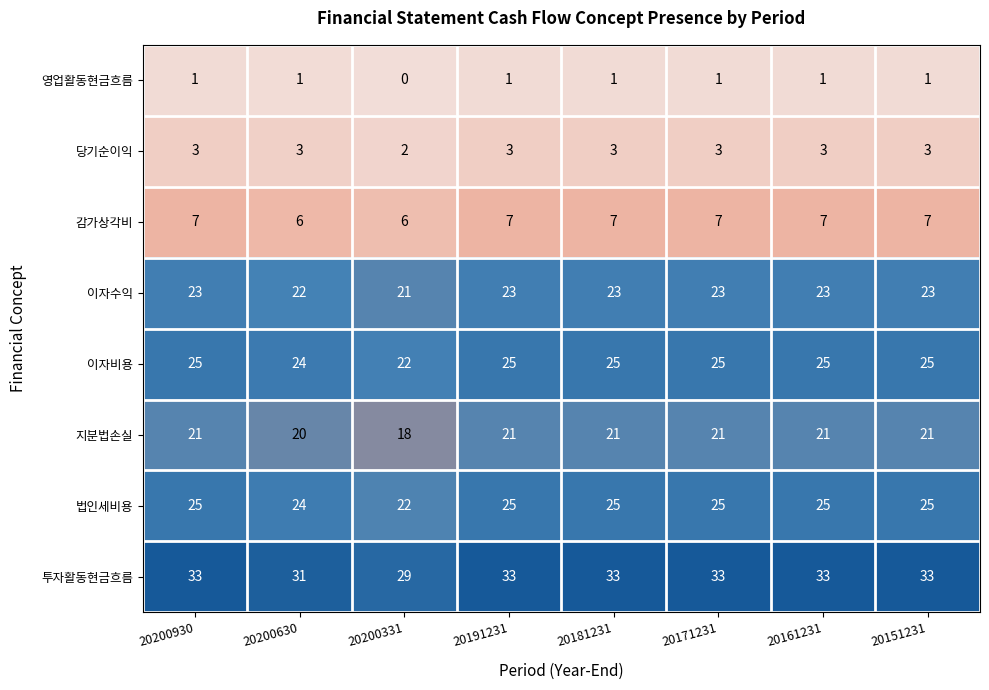

What is the average value of the 감가상각비 series?

7